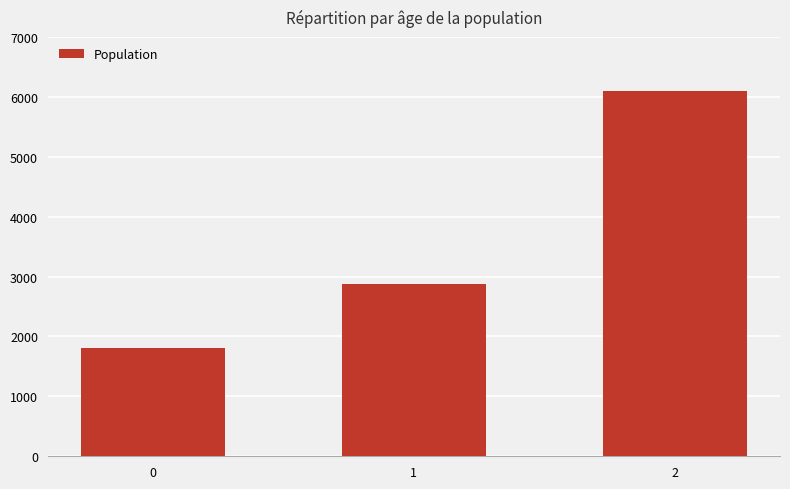

Are the bars grouped side by side (vs. stacked)?

No